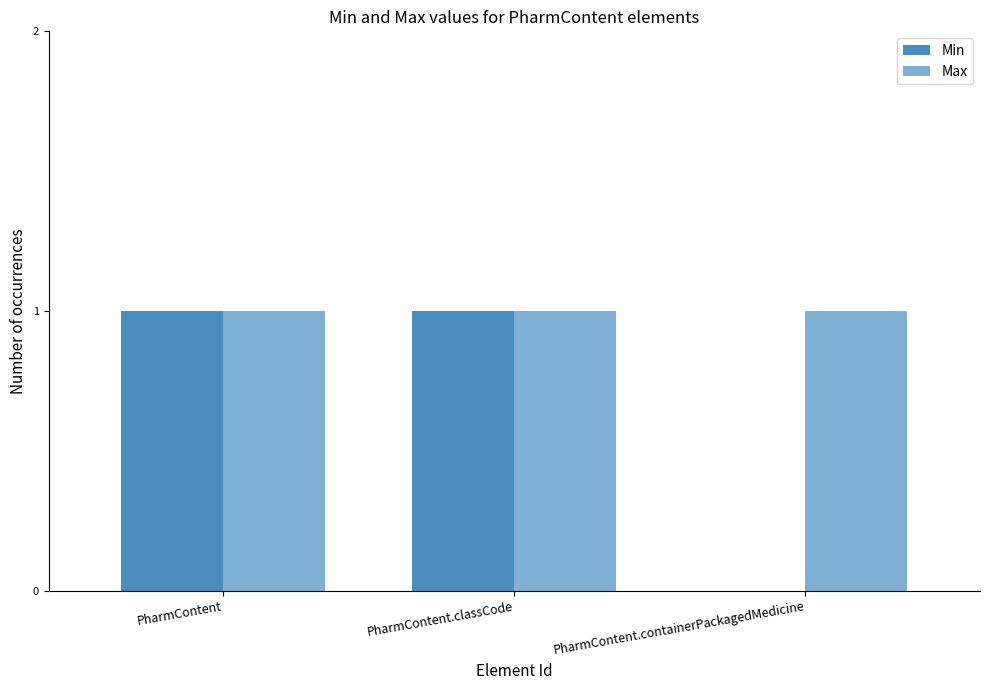

Does the chart contain stacked bars?

No